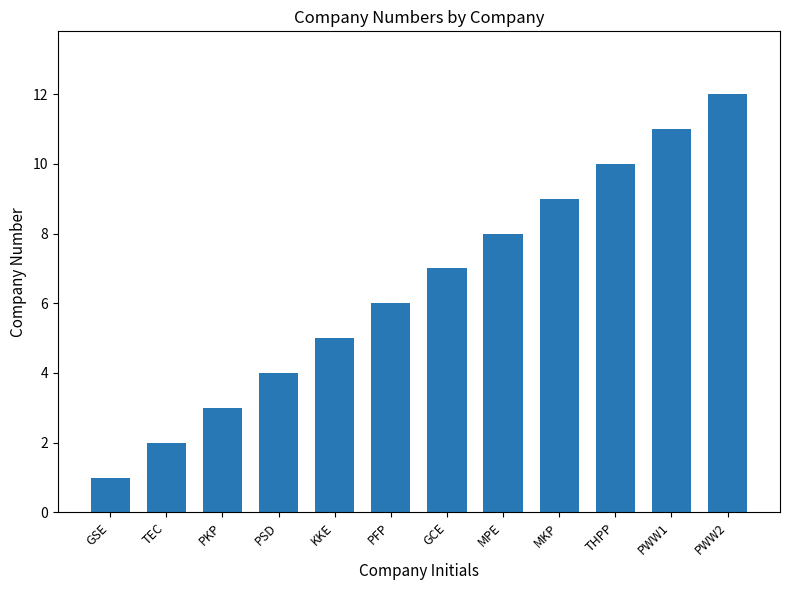

List the labels in order of value, largest first.

PWW2, PWW1, THPP, MKP, MPE, GCE, PFP, KKE, PSD, PKP, TEC, GSE